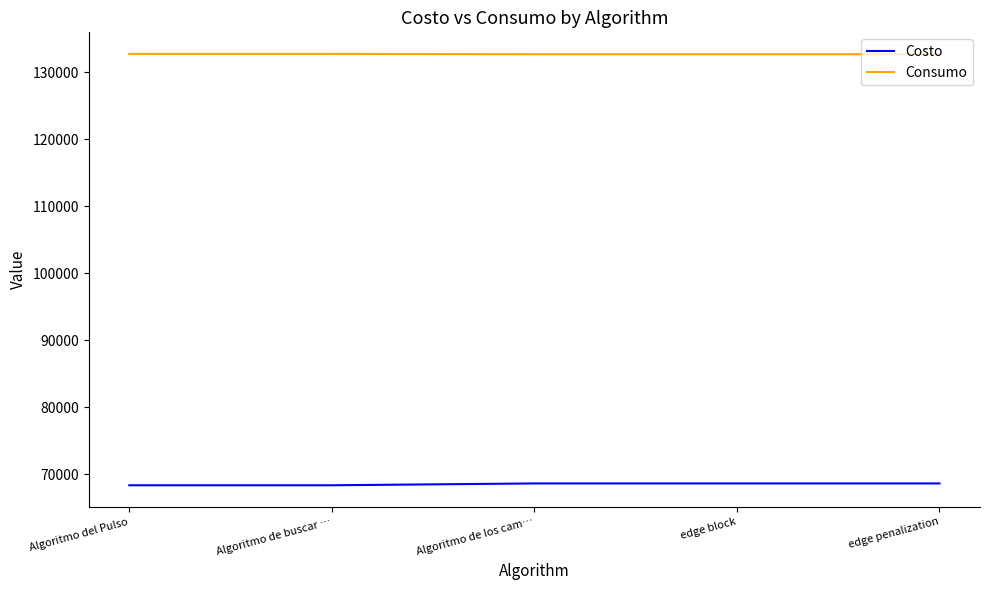

What position from the left is Algoritmo del Pulso?

1